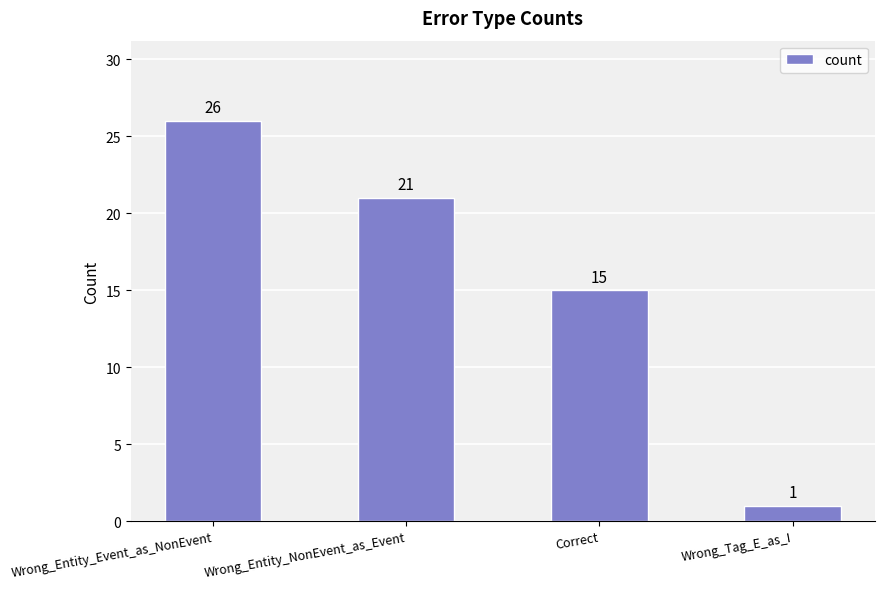

How many bars are there in total?

4